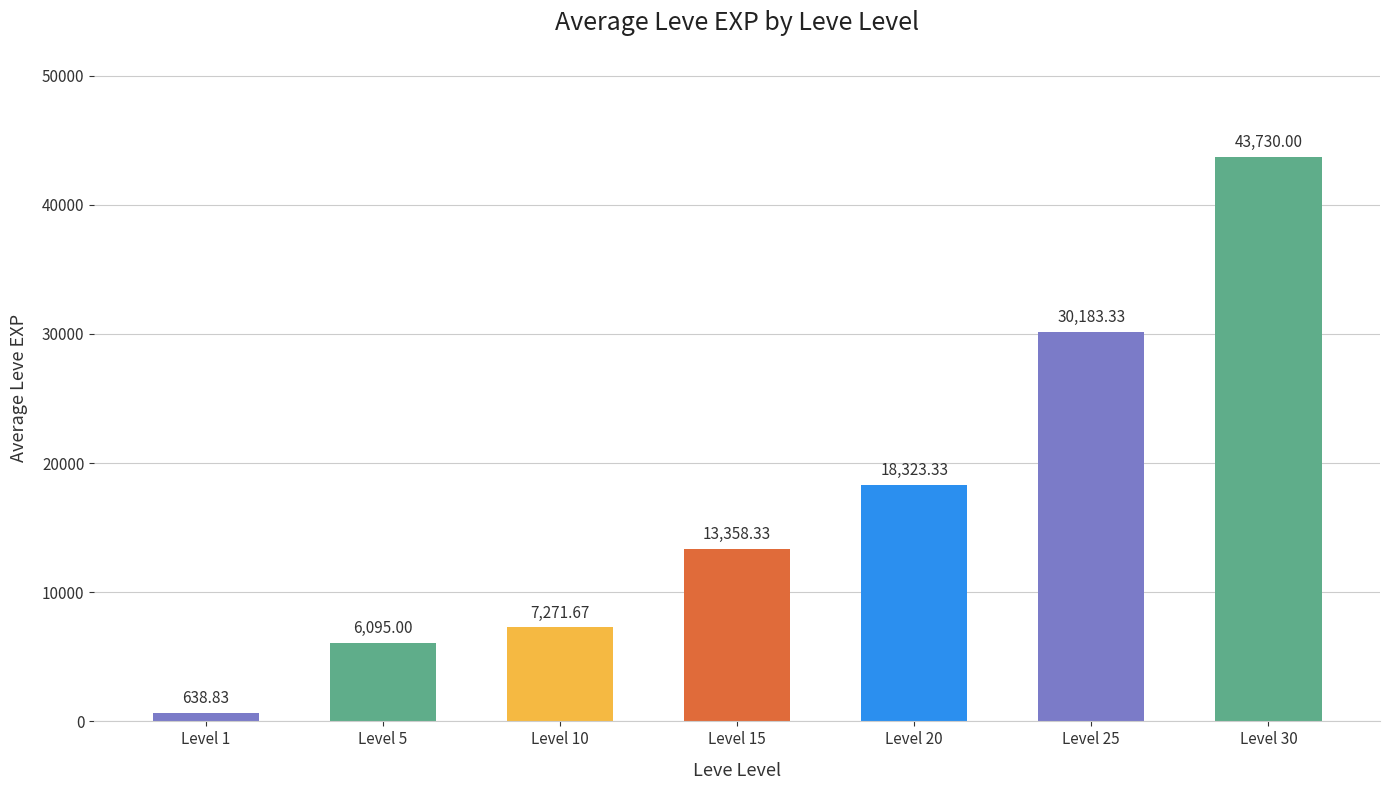

What is the difference between the second highest and second lowest values?

24088.3